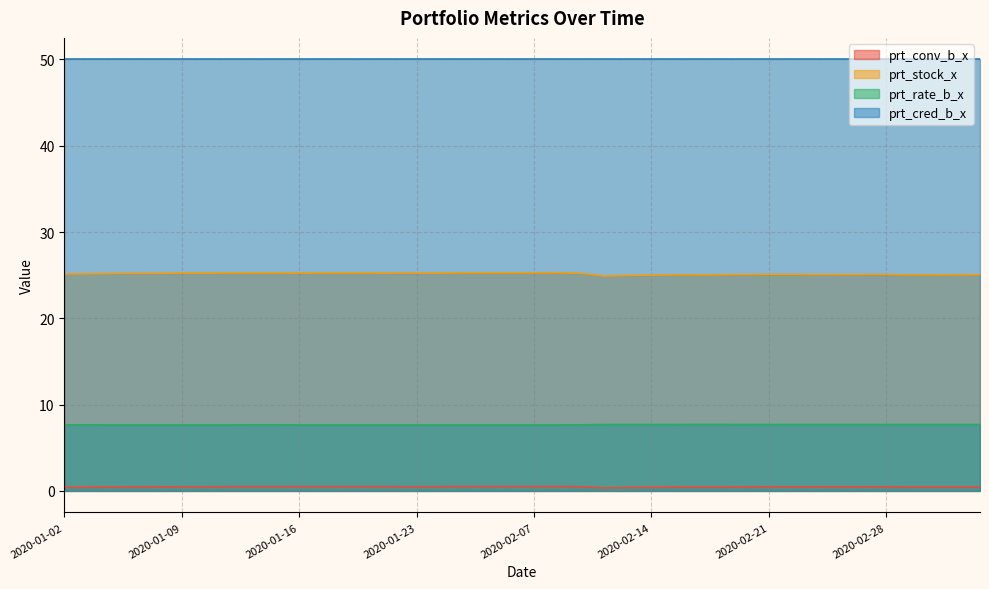

What is the sum of the prt_rate_b_x values at 2020-02-04 and 2020-02-28?

15.3